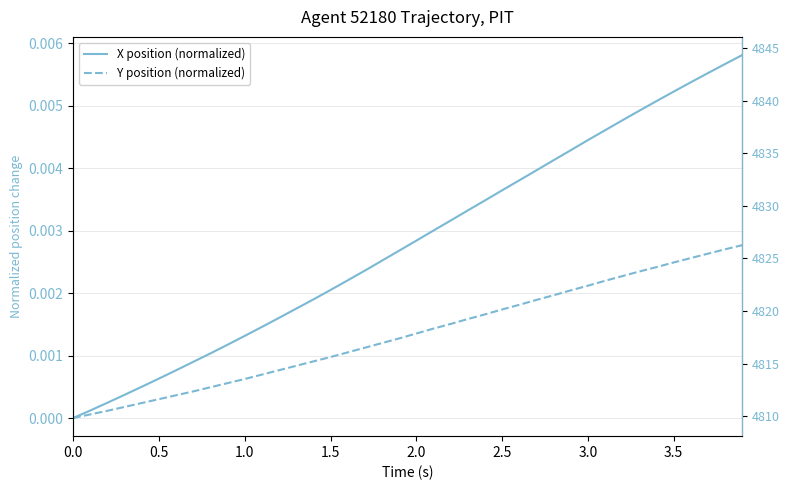

True or false: X position (normalized) has a value of 0.0 at 22.

False